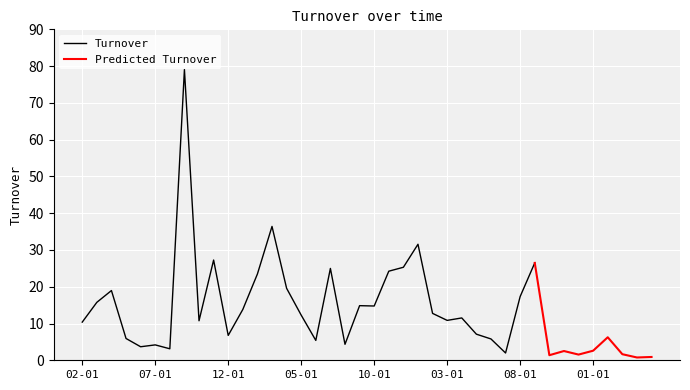

List the labels in order of value, largest first.

1980-09-01, 1981-03-01, 1982-01-01, 1980-11-01, 1982-09-01, 1981-12-01, 1981-07-01, 1981-11-01, 1981-02-01, 1981-04-01, 1980-04-01, 1982-08-01, 1980-03-01, 1981-09-01, 1981-10-01, 1981-01-01, 1982-02-01, 1981-05-01, 1982-04-01, 1982-03-01, 1980-10-01, 1980-02-01, 1982-05-01, 1980-12-01, 1983-02-01, 1980-05-01, 1982-06-01, 1981-06-01, 1981-08-01, 1980-07-01, 1980-06-01, 1980-08-01, 1983-01-01, 1982-11-01, 1982-07-01, 1983-03-01, 1982-12-01, 1982-10-01, 1983-05-01, 1983-04-01